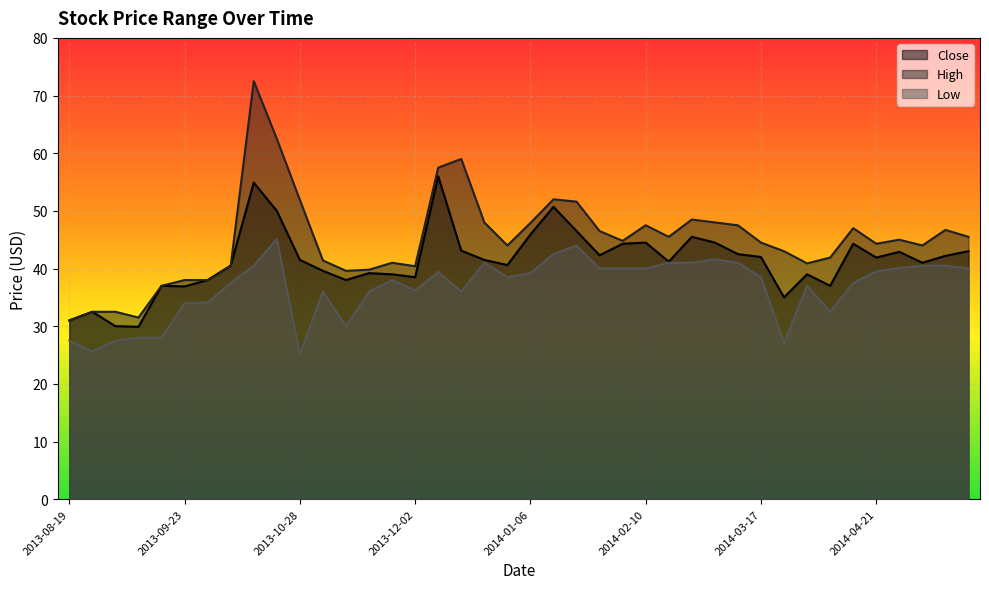

What value does the Low series have at 2013-12-30?

38.5